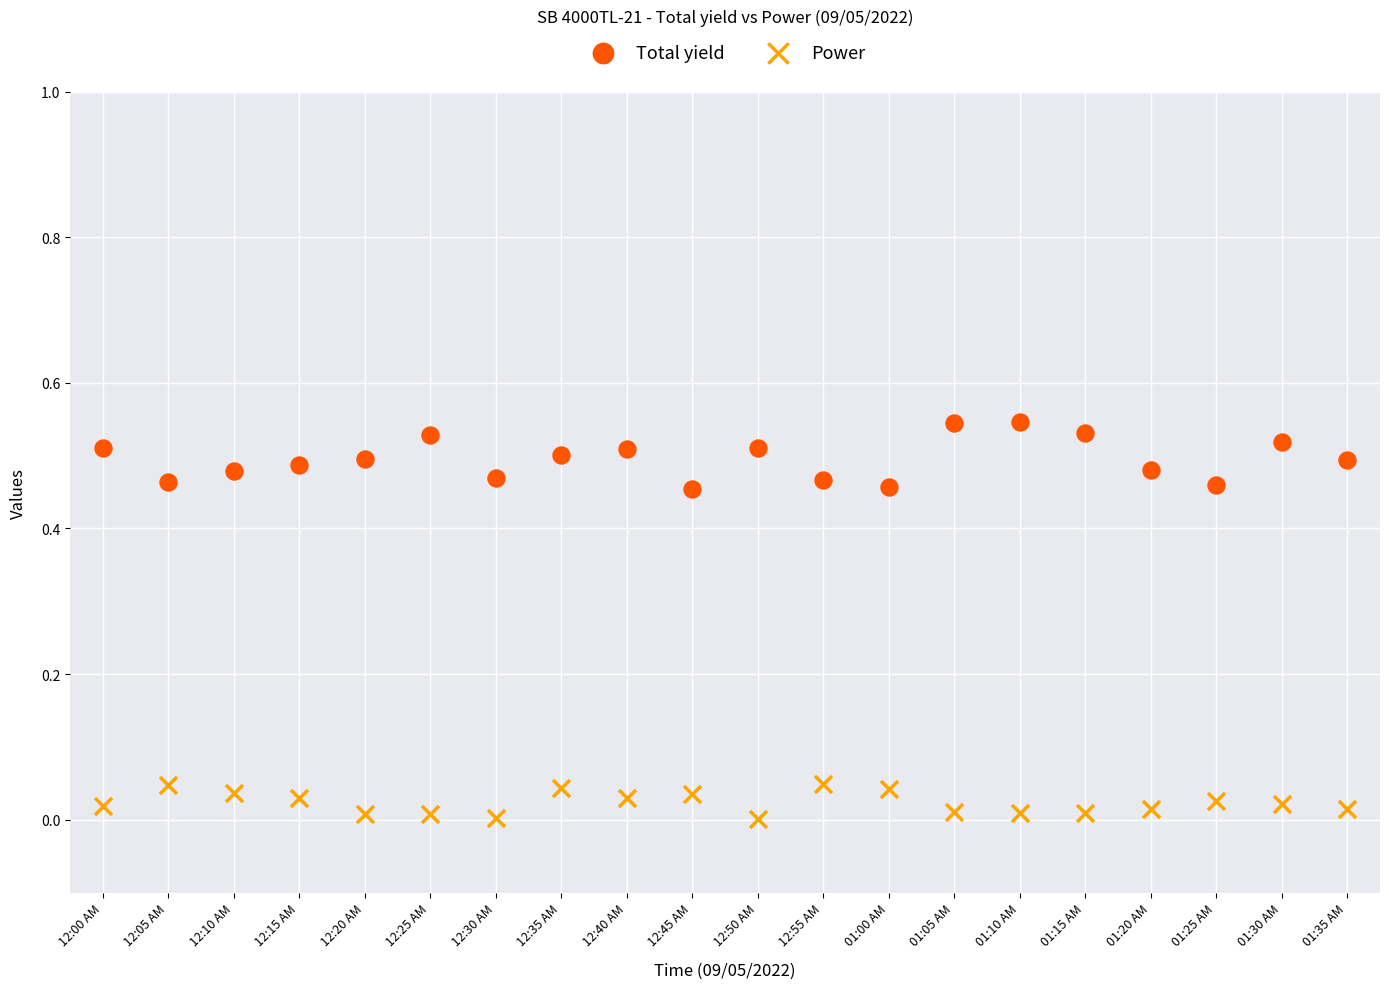

What are all the series names shown in the legend?

Total yield, Power